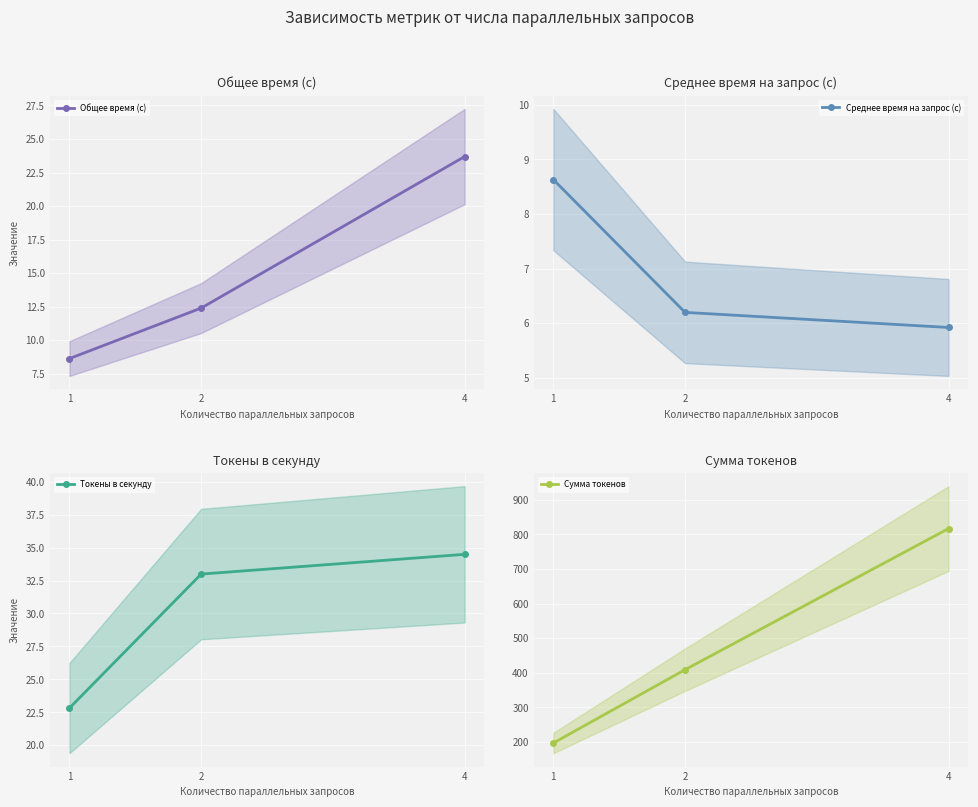

What is the value of the Среднее время на запрос (с) point at the 2nd from the left?

6.2